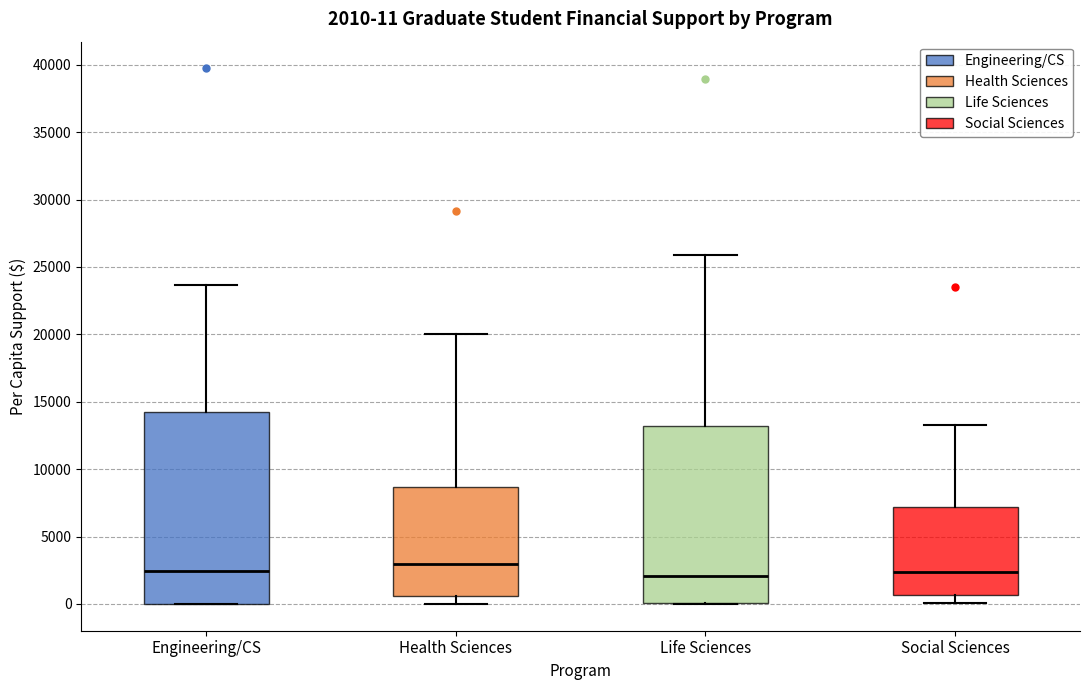

Which box has the highest median line?

Health Sciences